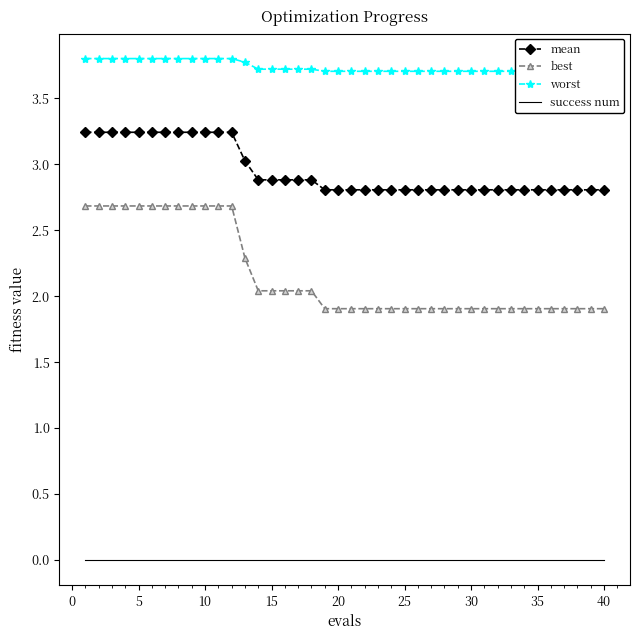

True or false: mean and success num intersect in this chart.

False